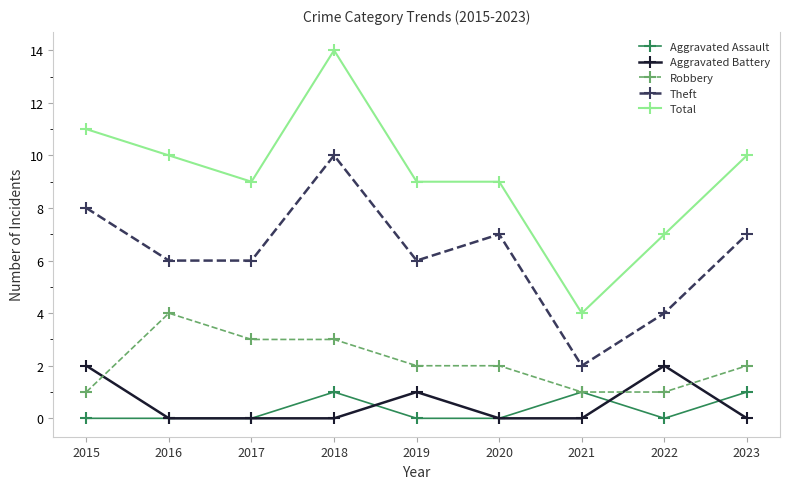

Where do Robbery and Aggravated Battery first cross each other?

2015 and 2016